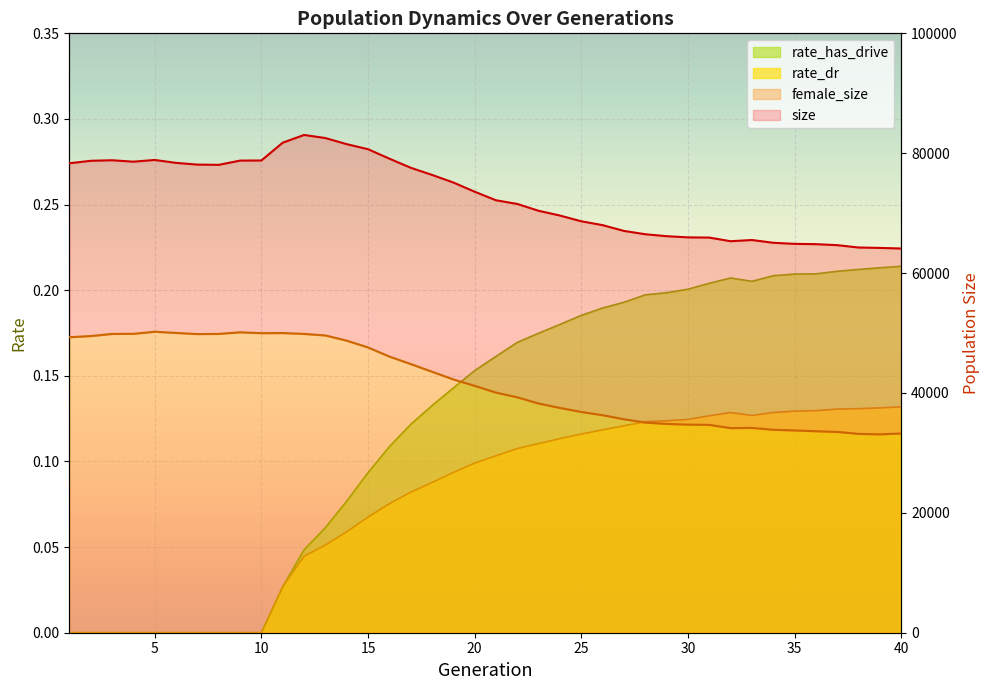

Reading left to right, what are all the values shown in this chart?

size: 1=78321.0	2=78734.0	3=78826.0	4=78586.0	5=78874.0	6=78388.0	7=78099.0	8=78059.0	9=78765.0	10=78787.0	11=81753.0	12=83043.0	13=82532.0	14=81511.0	15=80668.0	16=79093.0	17=77577.0	18=76381.0	19=75116.0	20=73577.0	21=72150.0	22=71535.0	23=70393.0	24=69601.0	25=68640.0	26=68000.0	27=67035.0	28=66483.0	29=66158.0	30=65959.0	31=65923.0	32=65317.0	33=65519.0	34=65058.0	35=64877.0	36=64827.0	37=64661.0	38=64269.0	39=64200.0	40=64101.0
female_size: 1=49304.0	2=49495.0	3=49853.0	4=49870.0	5=50217.0	6=50020.0	7=49827.0	8=49853.0	9=50124.0	10=49975.0	11=49999.0	12=49852.0	13=49598.0	14=48729.0	15=47599.0	16=46077.0	17=44830.0	18=43544.0	19=42263.0	20=41188.0	21=40062.0	22=39277.0	23=38242.0	24=37498.0	25=36833.0	26=36290.0	27=35615.0	28=35064.0	29=34838.0	30=34721.0	31=34679.0	32=34139.0	33=34171.0	34=33863.0	35=33755.0	36=33621.0	37=33505.0	38=33178.0	39=33101.0	40=33246.0
rate_dr: 1=0.0	2=0.0	3=0.0	4=0.0	5=0.0	6=0.0	7=0.0	8=0.0	9=0.0	10=0.0	11=0.0	12=0.0	13=0.1	14=0.1	15=0.1	16=0.1	17=0.1	18=0.1	19=0.1	20=0.1	21=0.1	22=0.1	23=0.1	24=0.1	25=0.1	26=0.1	27=0.1	28=0.1	29=0.1	30=0.1	31=0.1	32=0.1	33=0.1	34=0.1	35=0.1	36=0.1	37=0.1	38=0.1	39=0.1	40=0.1
rate_has_drive: 1=0.0	2=0.0	3=0.0	4=0.0	5=0.0	6=0.0	7=0.0	8=0.0	9=0.0	10=0.0	11=0.0	12=0.0	13=0.1	14=0.1	15=0.1	16=0.1	17=0.1	18=0.1	19=0.1	20=0.2	21=0.2	22=0.2	23=0.2	24=0.2	25=0.2	26=0.2	27=0.2	28=0.2	29=0.2	30=0.2	31=0.2	32=0.2	33=0.2	34=0.2	35=0.2	36=0.2	37=0.2	38=0.2	39=0.2	40=0.2